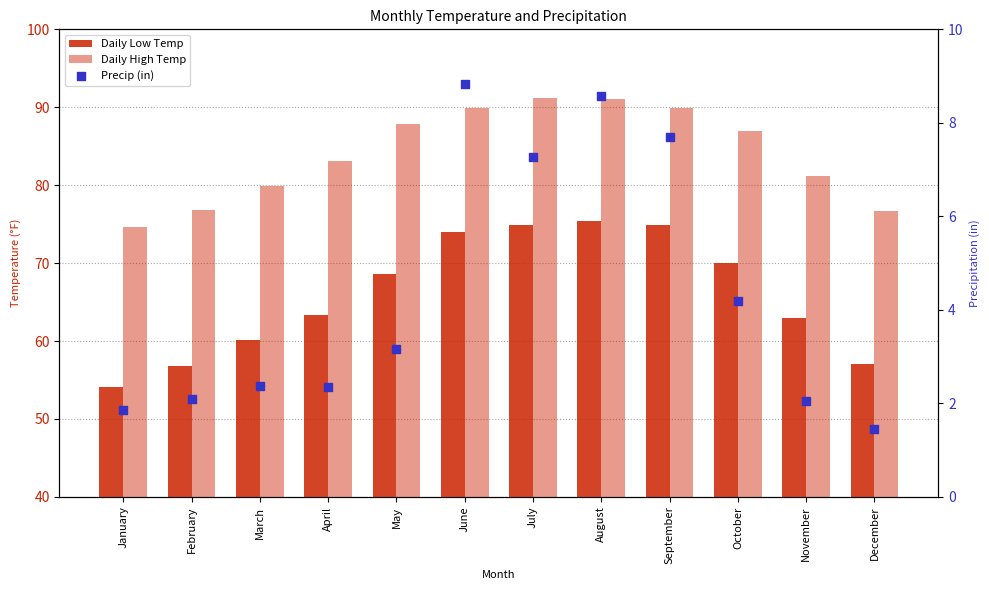

What are all the series names shown in the legend?

Daily Low Temp, Daily High Temp, Precip (in)